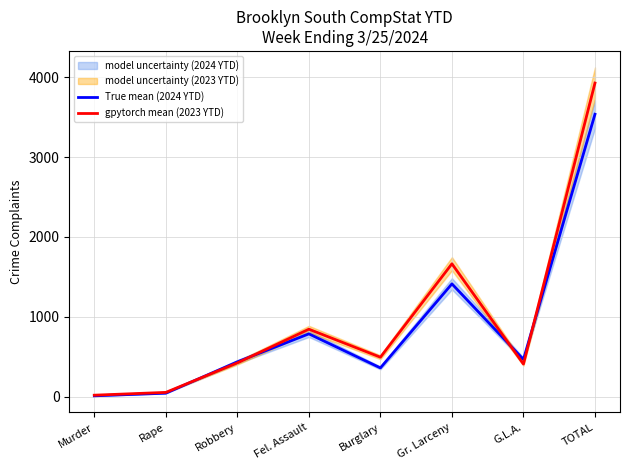

Where do gpytorch mean (2023 YTD) and True mean (2024 YTD) first cross each other?

Rape and Robbery